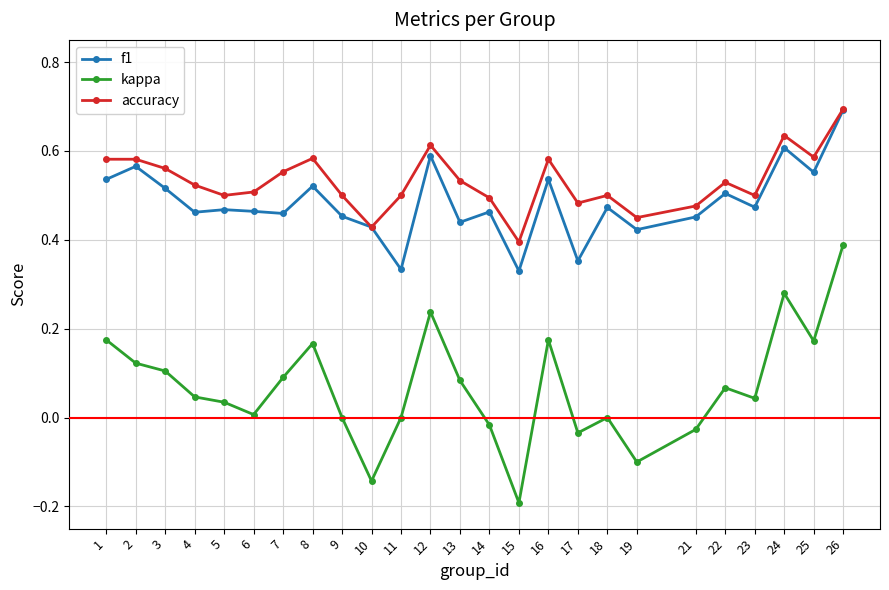

Which series has the widest spread of values?

kappa